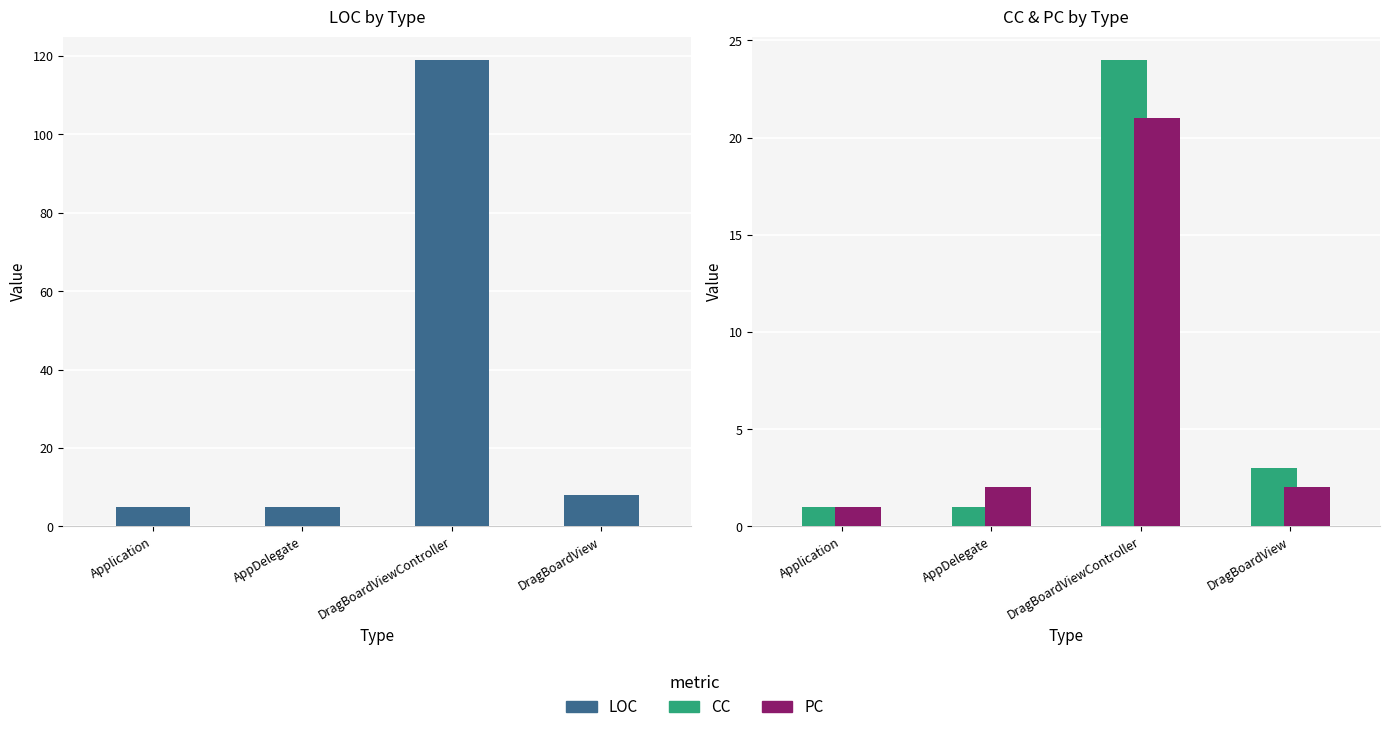

Reading left to right, transcribe all the data shown in this chart.

LOC: 5	5	119	8
CC: 1	1	24	3
PC: 1	2	21	2